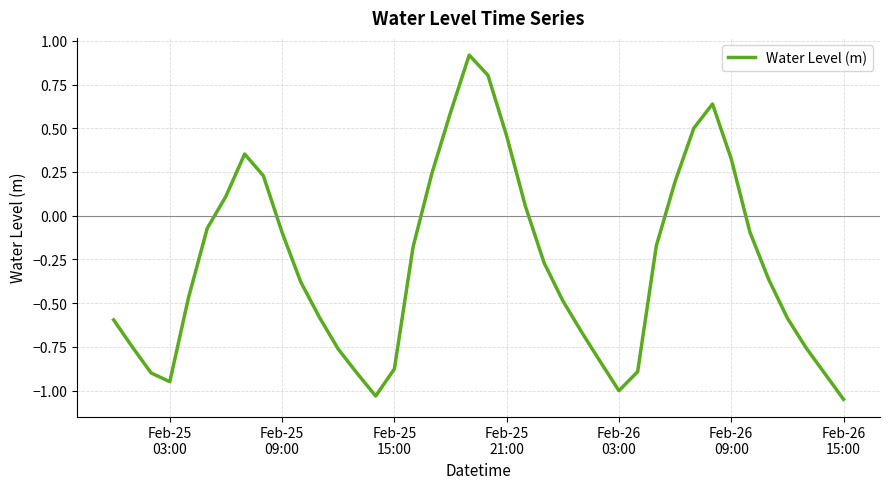

What is the greatest value displayed?

0.9